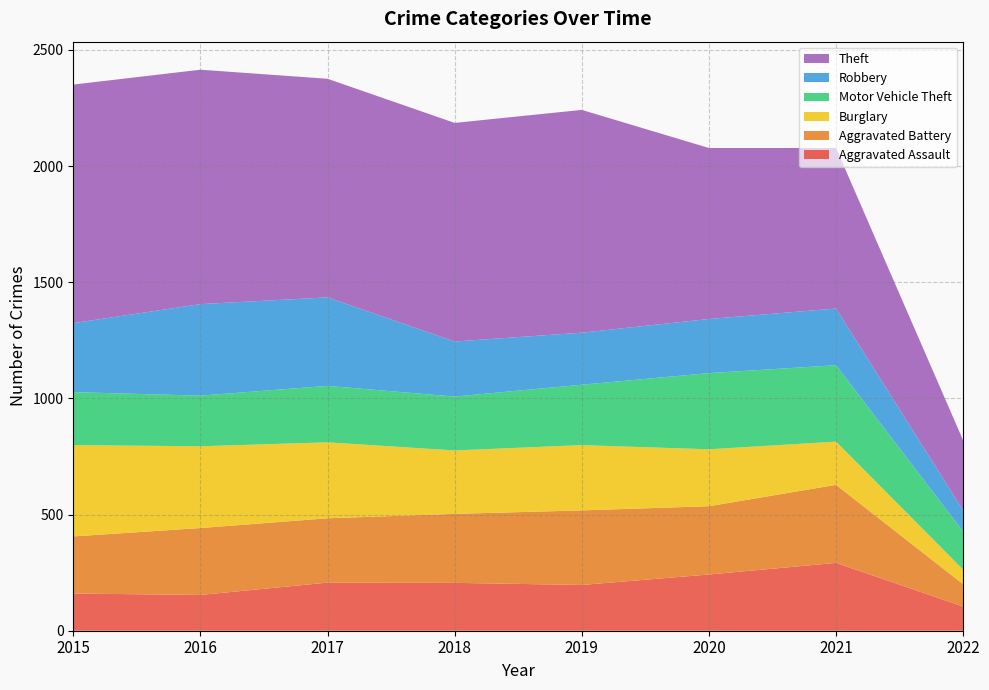

At which category does Burglary reach its first local valley?

2018